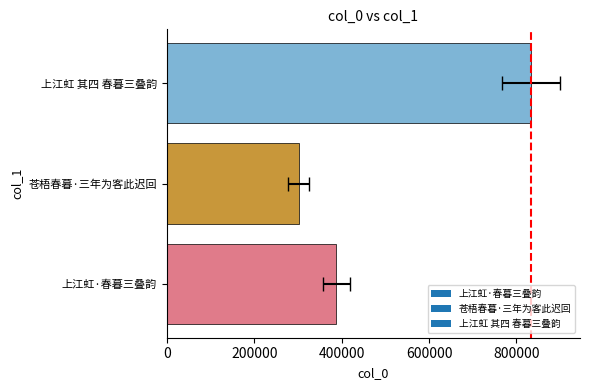

Which has a higher value, 苍梧春暮·三年为客此迟回 or 上江虹·春暮三叠韵?

上江虹·春暮三叠韵